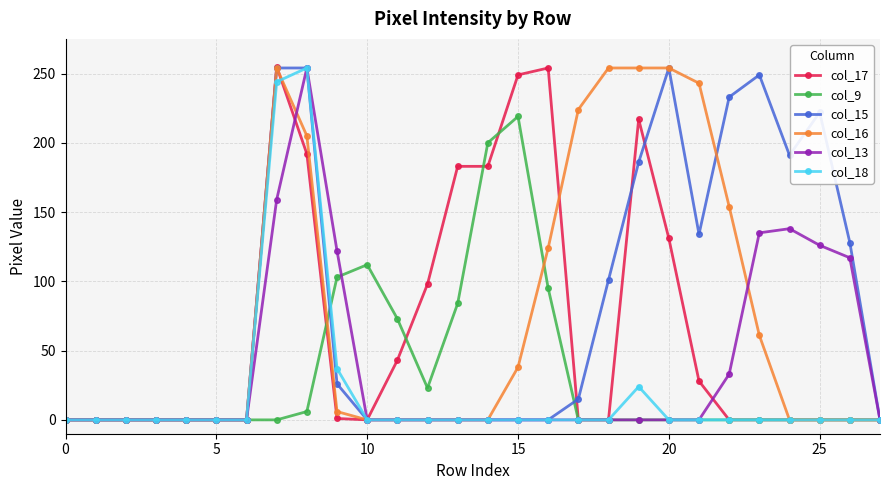

At how many categories does at least one series exceed 213?

12